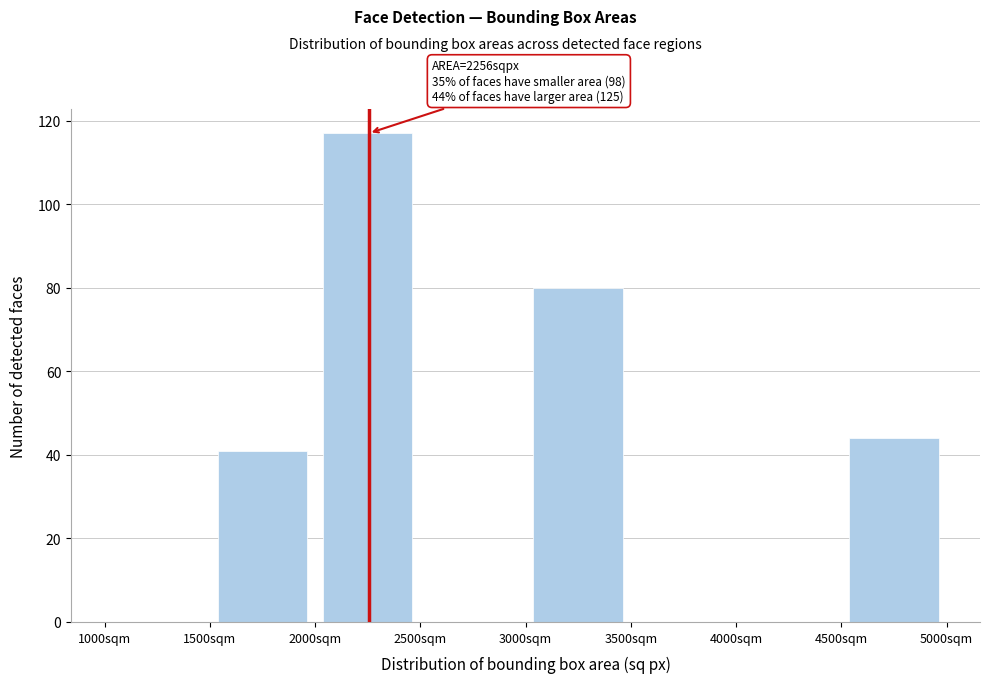

Which range on the x-axis has the tallest bar?

2000 to 2500